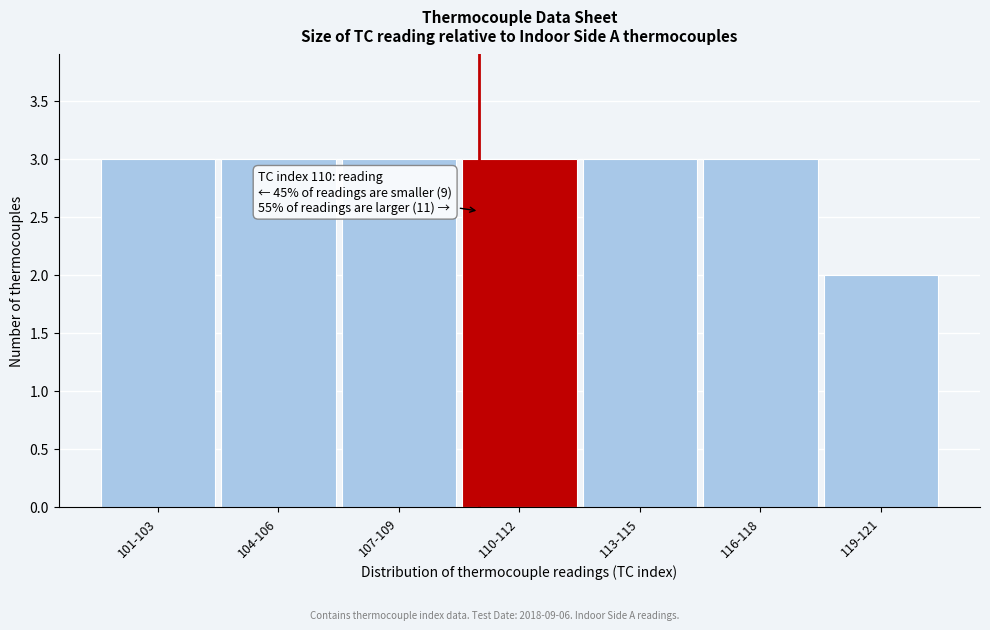

Reading left to right, what are all the values shown in this chart?

101-103=3	104-106=3	107-109=3	110-112=3	113-115=3	116-118=3	119-121=2